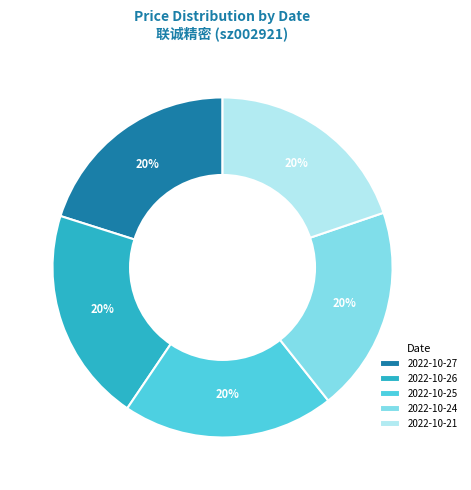

To the nearest percent, what is the combined percentage of 2022-10-26 and 2022-10-24?

40%